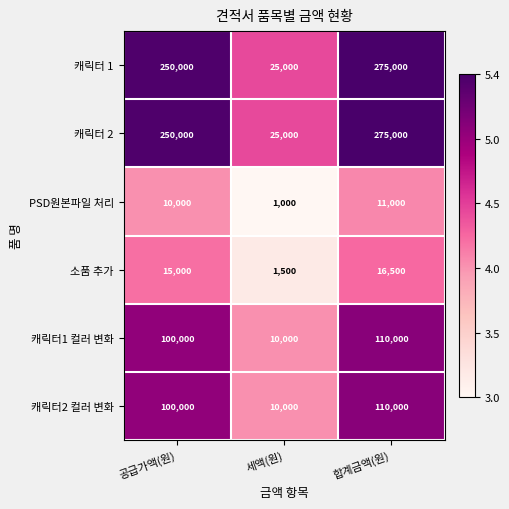

What is the minimum value for 소품 추가?

1500